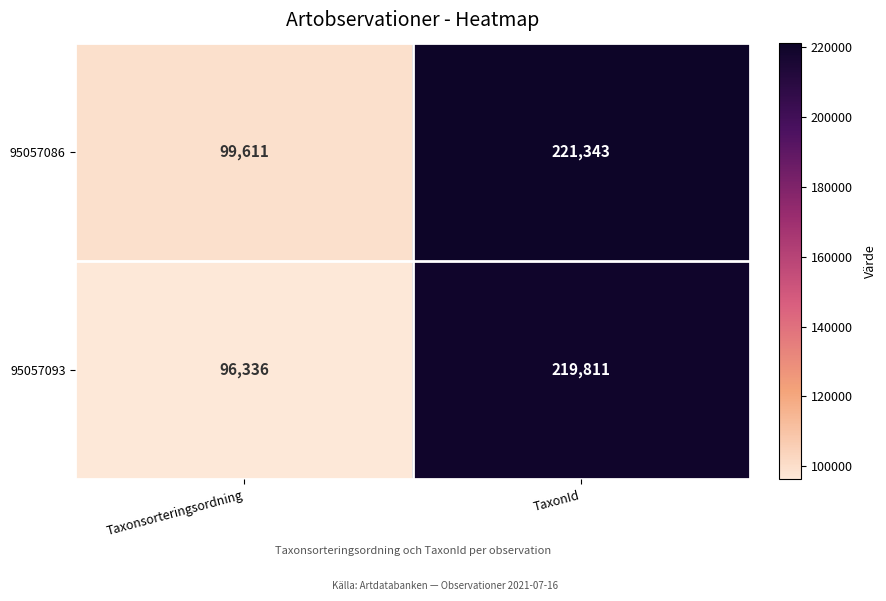

Reading left to right, extract all data points from this chart.

95057086: Taxonsorteringsordning=99611	TaxonId=221343
95057093: Taxonsorteringsordning=96336	TaxonId=219811